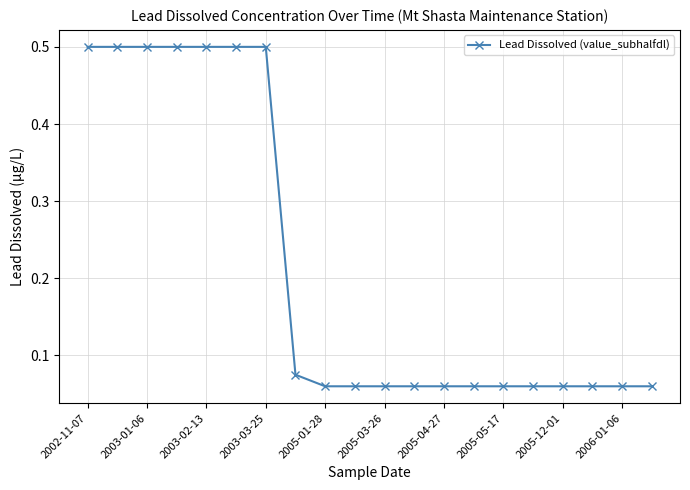

What is the value of the 2nd point from the left?

0.5